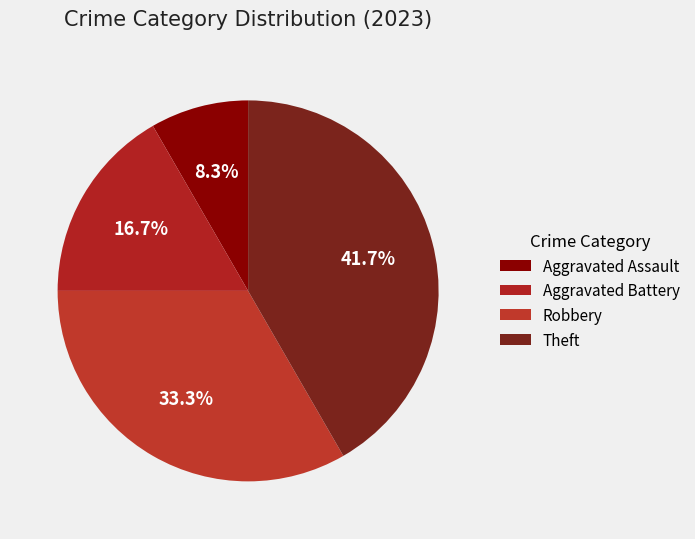

How much of the chart is everything except Robbery?

66.7%